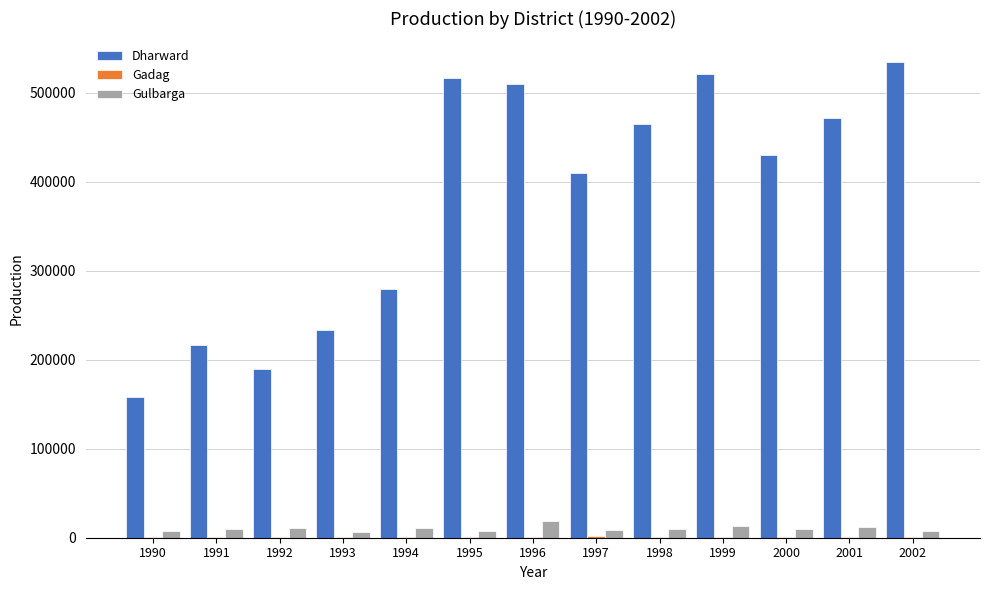

The value of Dharward at 2002 is 720206. True or false?

False